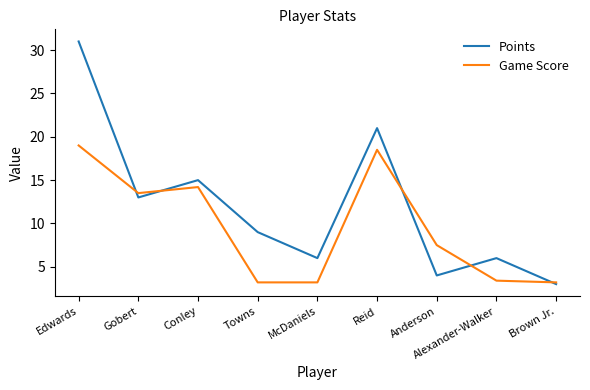

What is the difference between the maximum and minimum values in the Game Score series?

15.8